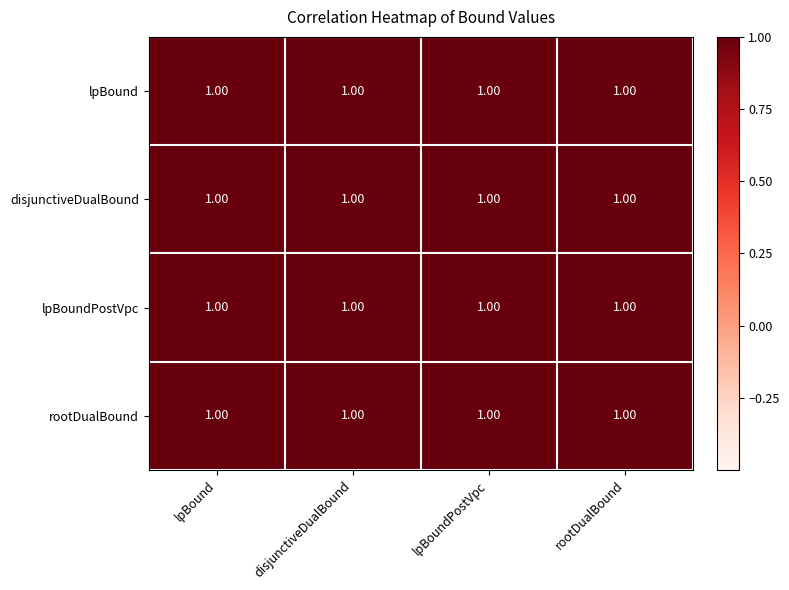

Read the lpBound value at rootDualBound.

1.0